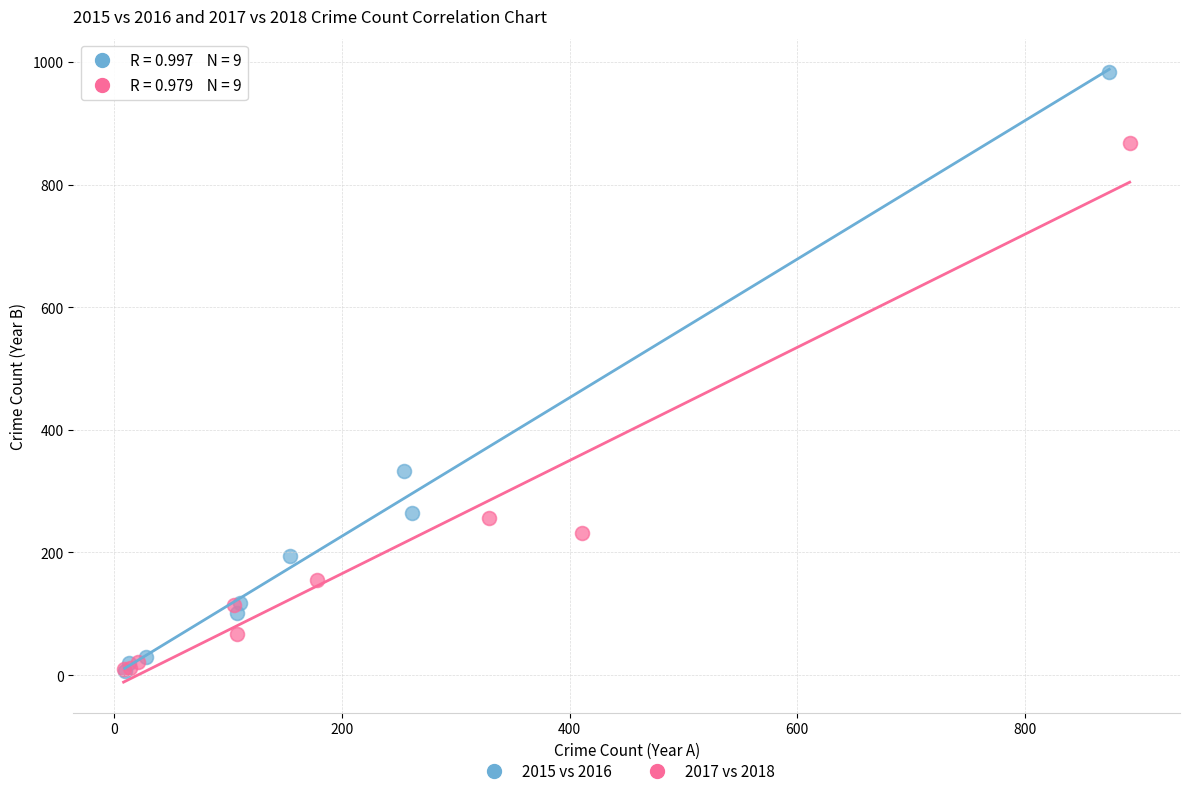

Which series reaches the maximum Y coordinate?

2015 vs 2016